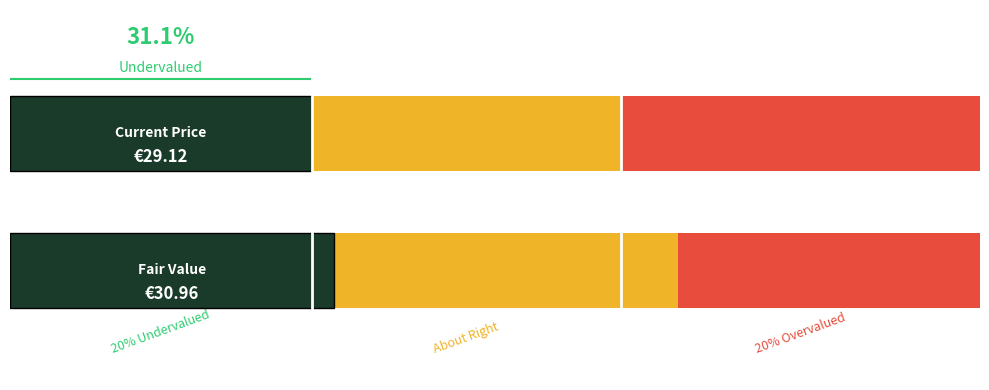

How many bars are there in each group?

3